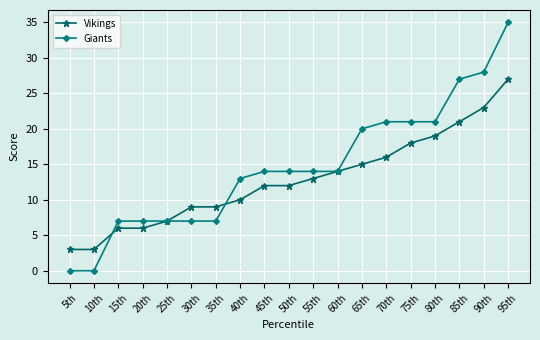

Between which two adjacent categories do Vikings and Giants first intersect?

10th and 15th